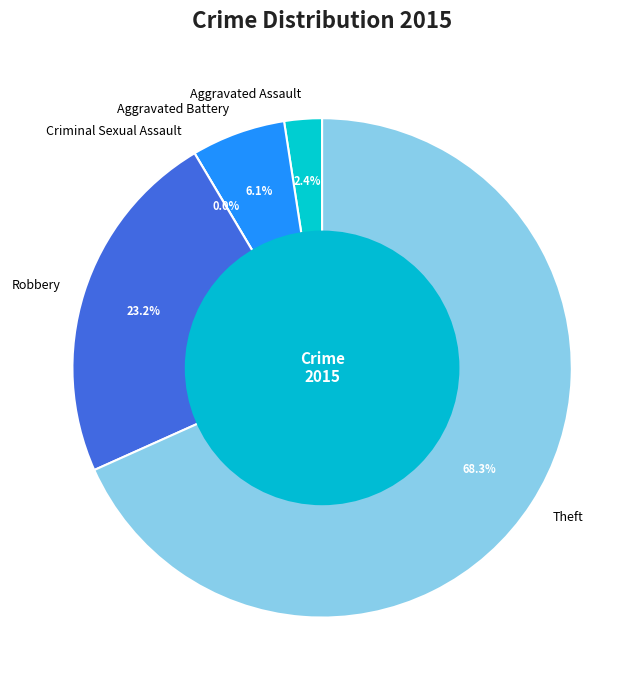

What percentage is NOT represented by Aggravated Battery?

93.9%